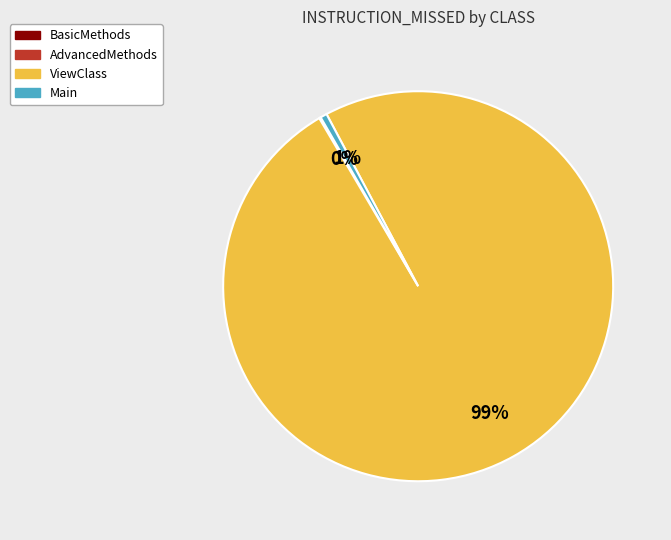

To the nearest percent, what is the difference between the largest and smallest slice percentages?

99%